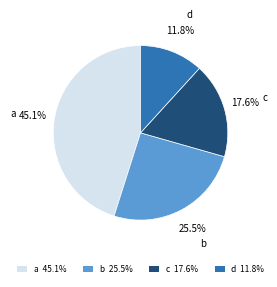

How many segments does this pie chart have?

4